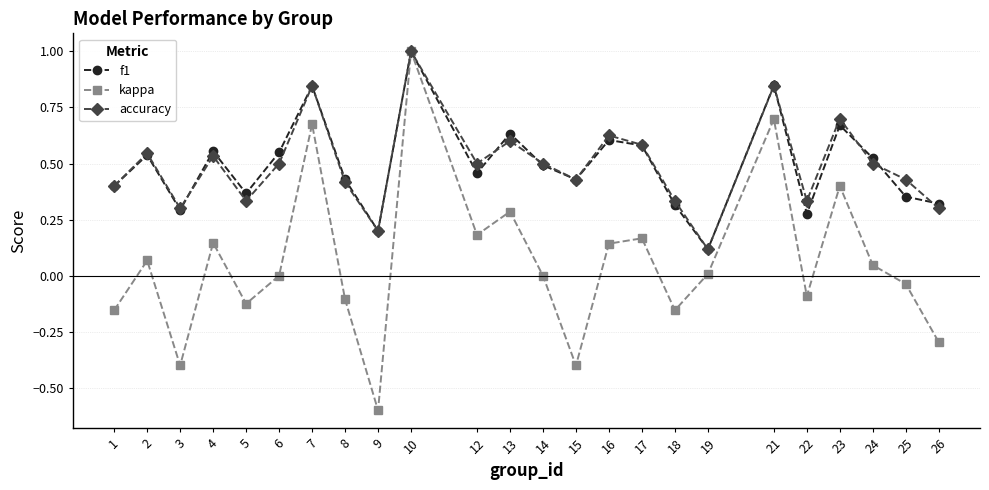

Is the value of f1 at 16 greater than the value of kappa at 1?

Yes